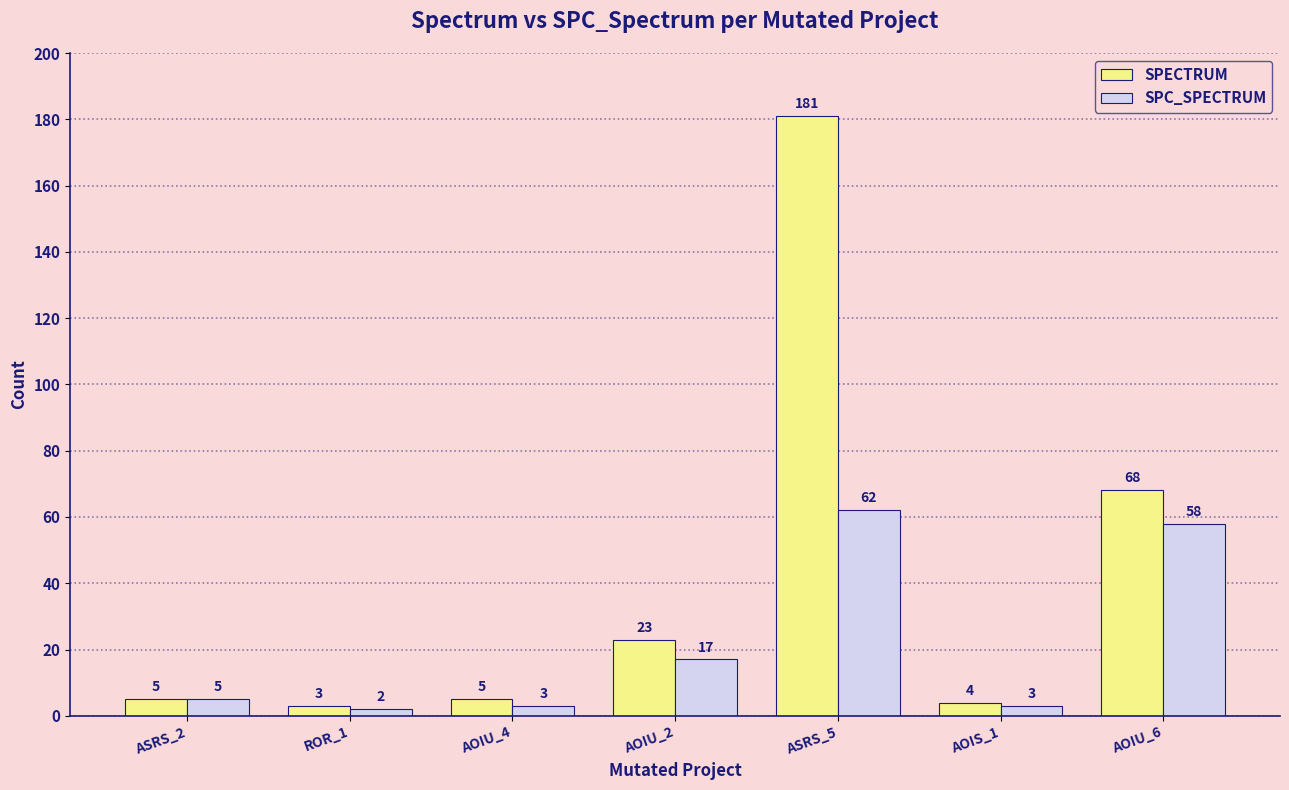

Reading left to right, list all the values displayed in this chart.

SPECTRUM: 5	3	5	23	181	4	68
SPC_SPECTRUM: 5	2	3	17	62	3	58